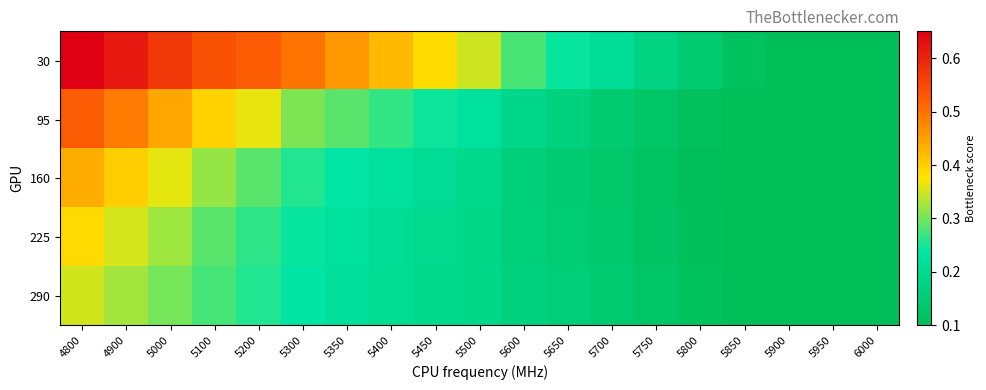

Count the number of categories in the chart.

19